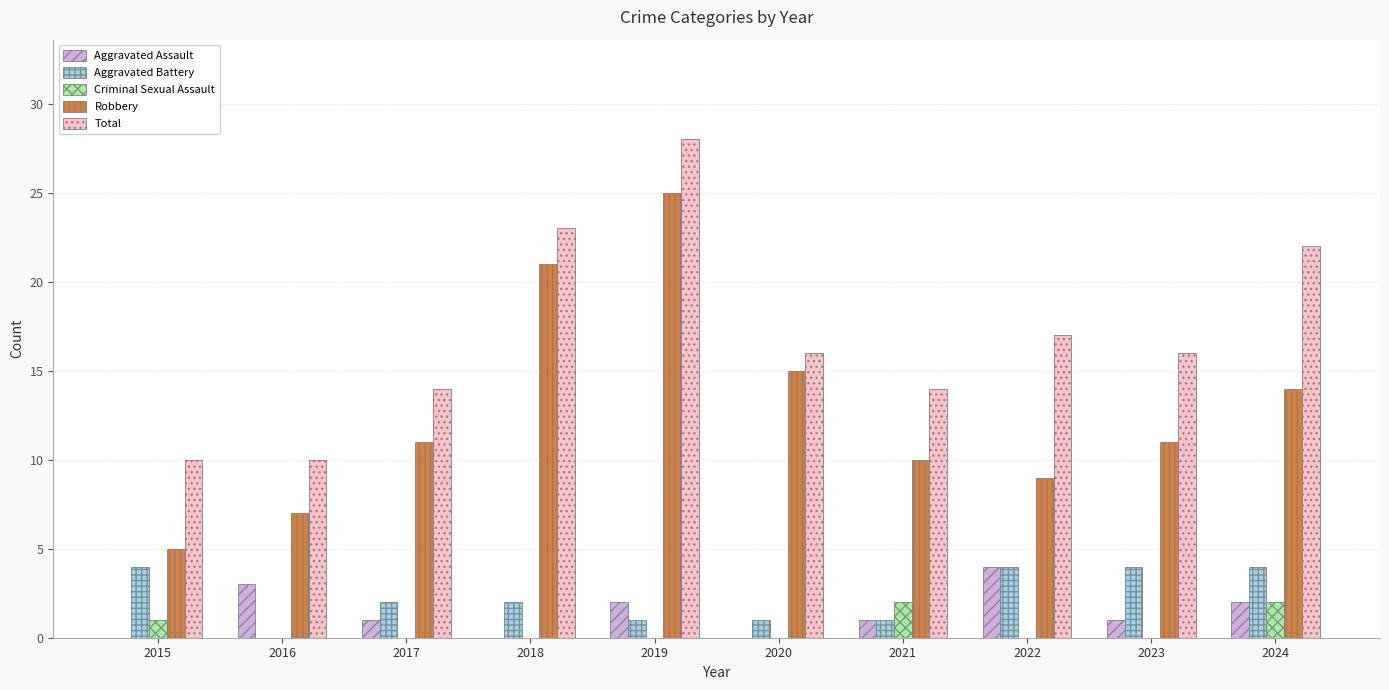

The Total series shows 14 at 2021. True or false?

True